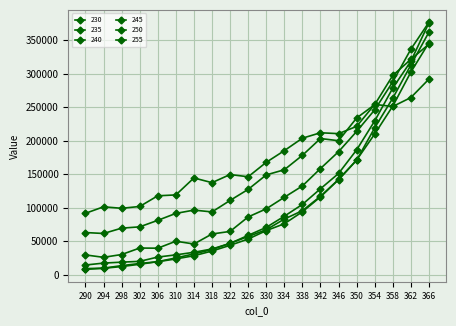

What is the greatest value displayed?

376763.1